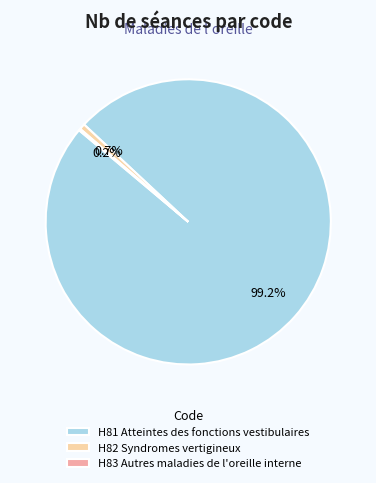

Combined, do H82 Syndromes vertigineux and H81 Atteintes des fonctions vestibulaires account for over 50%?

Yes